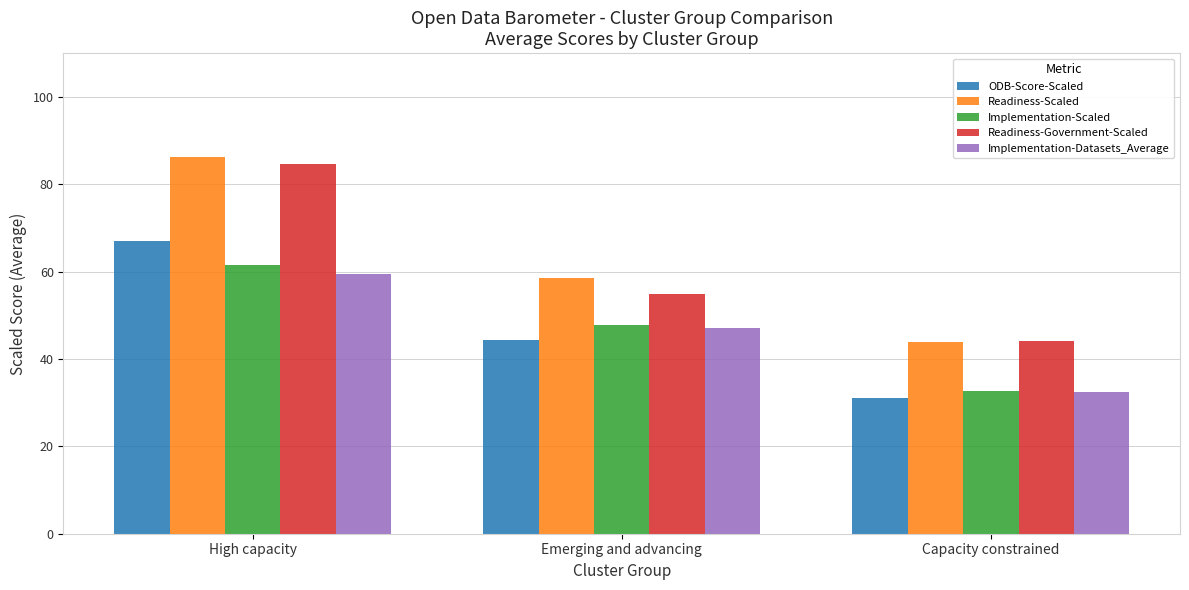

What is the greatest value displayed?

86.2